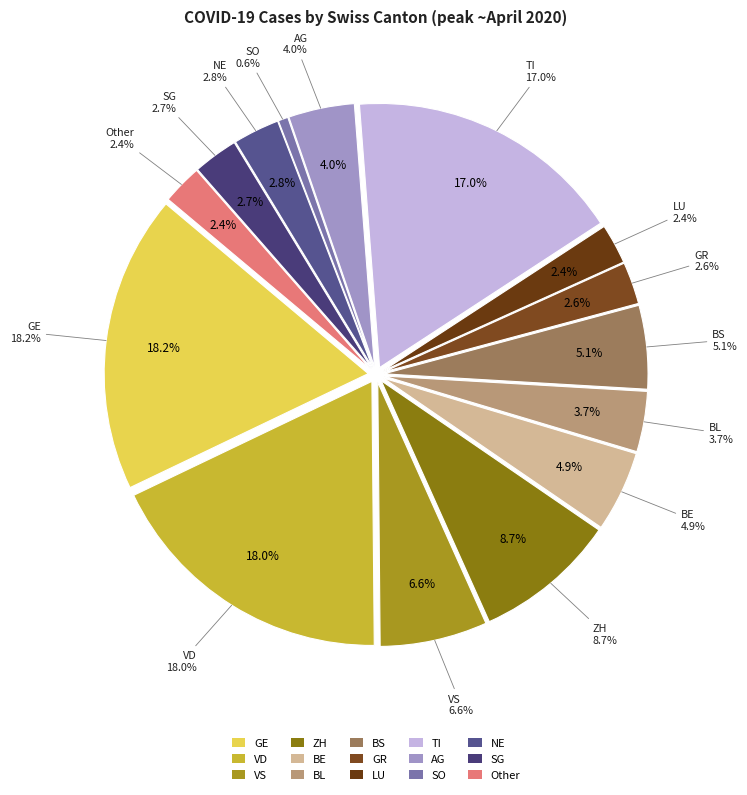

How many slices are in this pie chart?

15